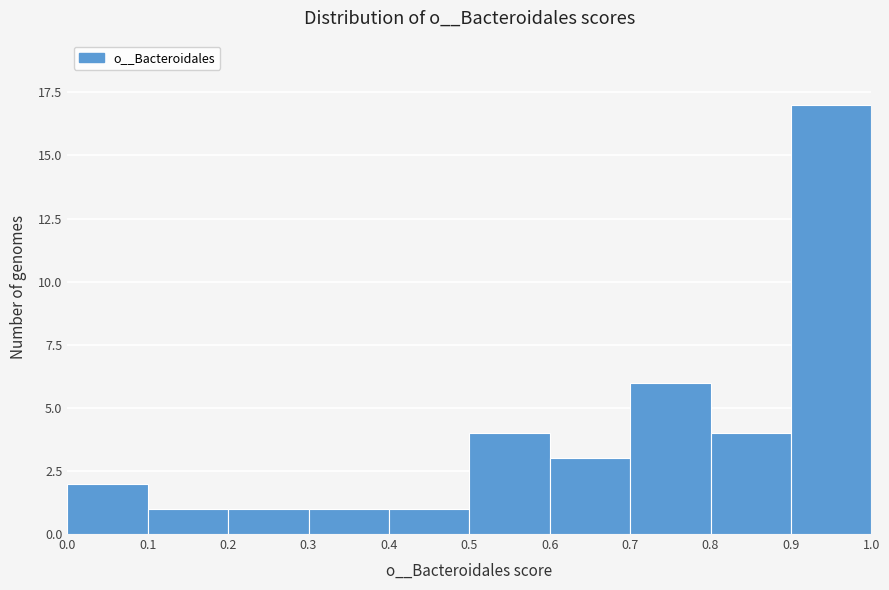

Reading left to right, list every bar in this chart as the range it spans on the x-axis followed by its height. The values are not printed on the chart, so give them approximately, as read against the axis.

0.0 to 0.1: 2
0.1 to 0.2: 1
0.2 to 0.3: 1
0.3 to 0.4: 1
0.4 to 0.5: 1
0.5 to 0.6: 4
0.6 to 0.7: 3
0.7 to 0.8: 6
0.8 to 0.9: 4
0.9 to 1.0: 17